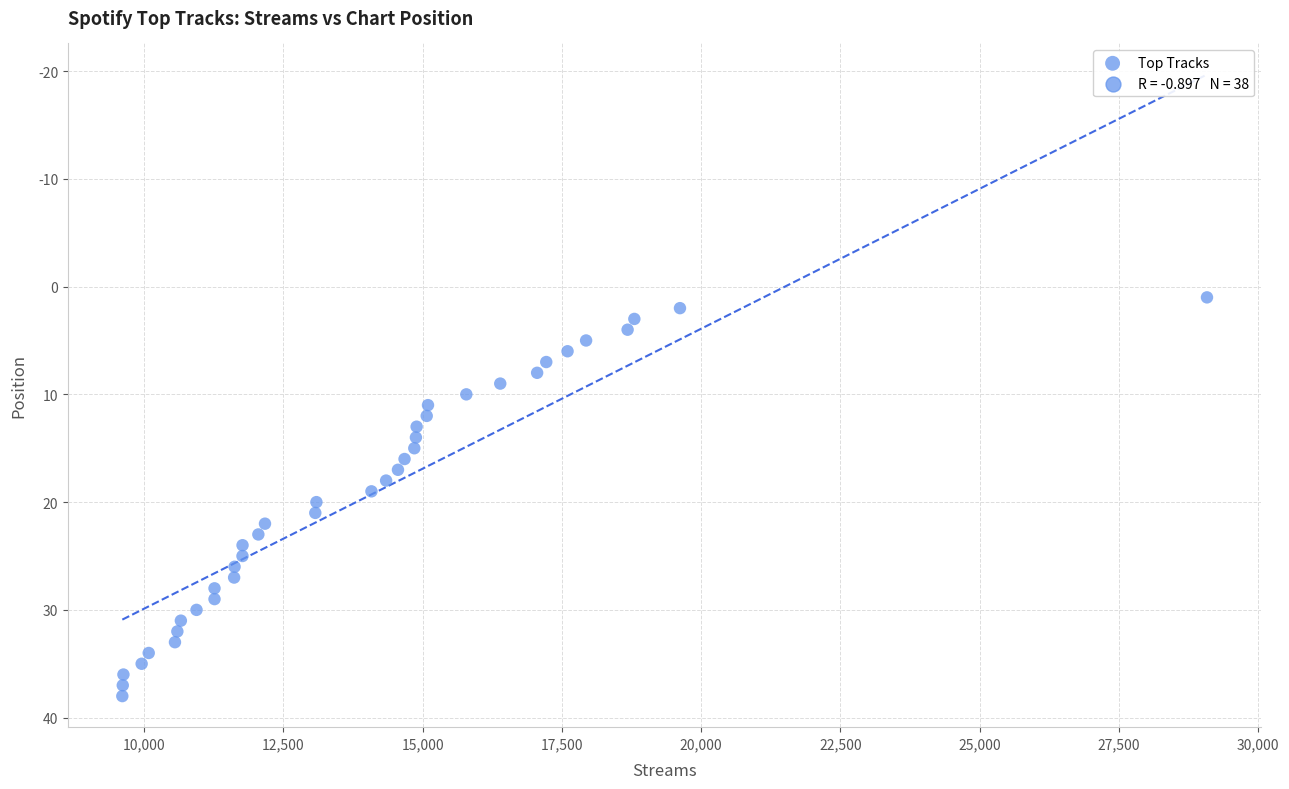

What is the range of Y values (max minus min)?

37